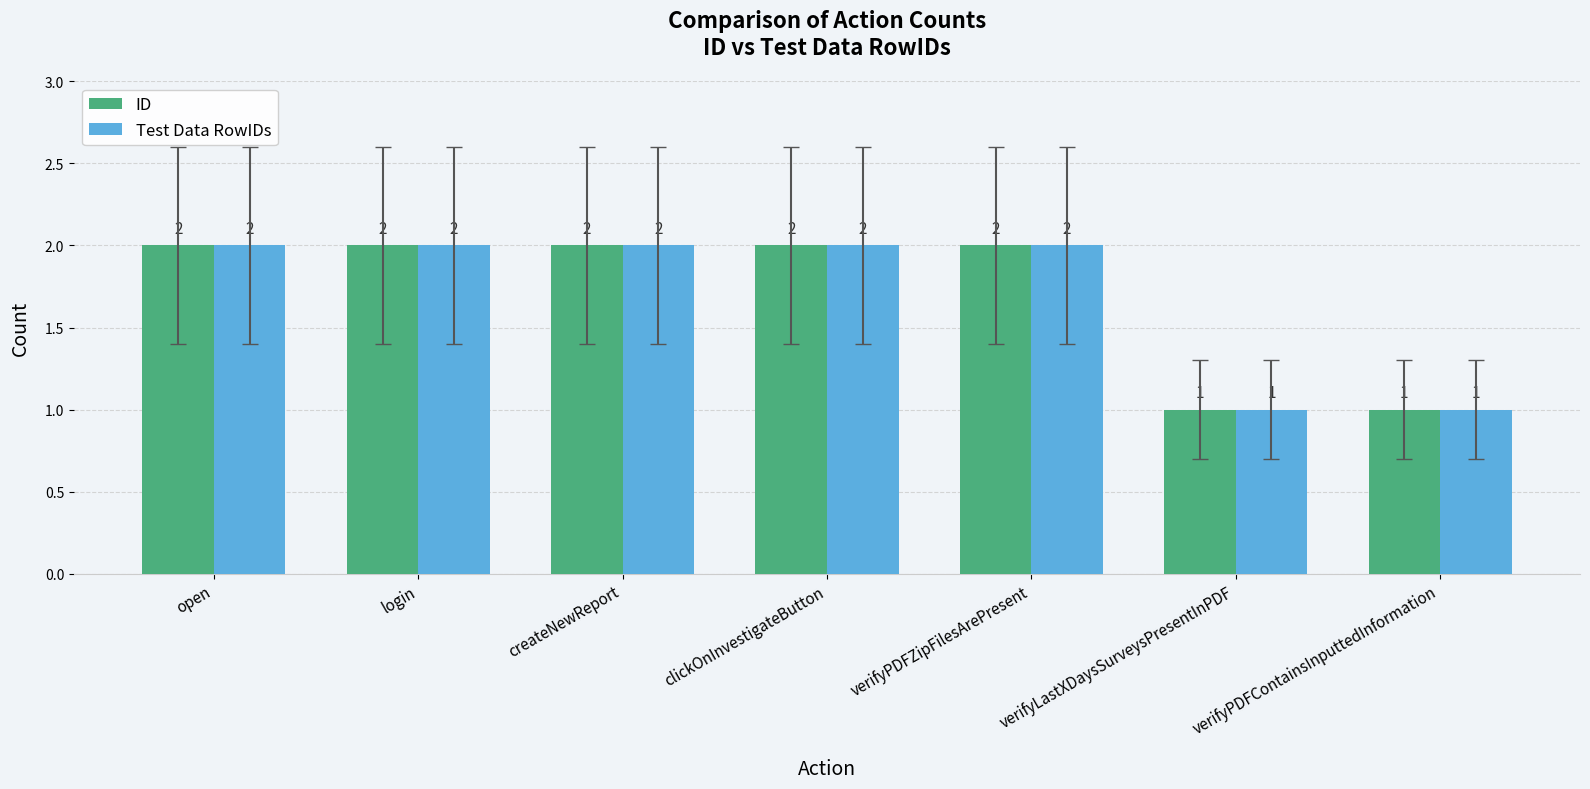

What is the sum of the Test Data RowIDs values at verifyLastXDaysSurveysPresentInPDF and open?

3